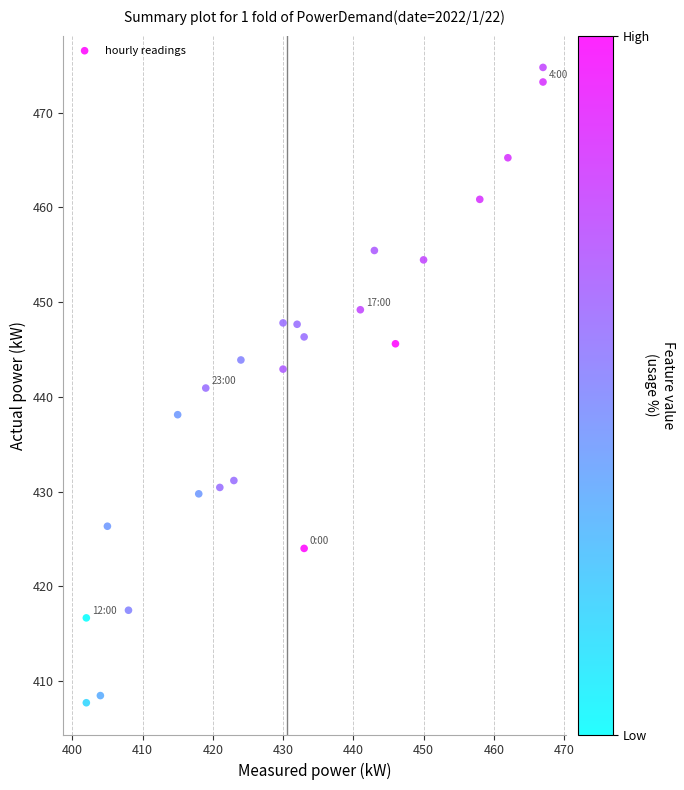

What is the range of Y values (max minus min)?

67.1